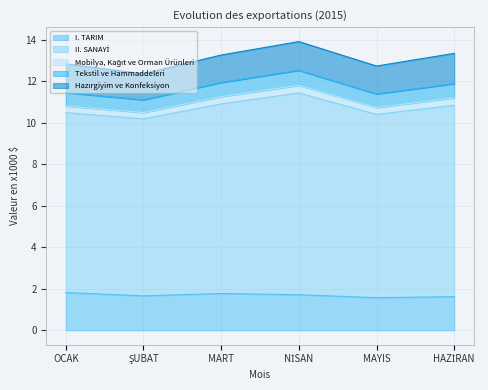

Is it true that I. TARIM equals 1.1 at MAYIS?

False